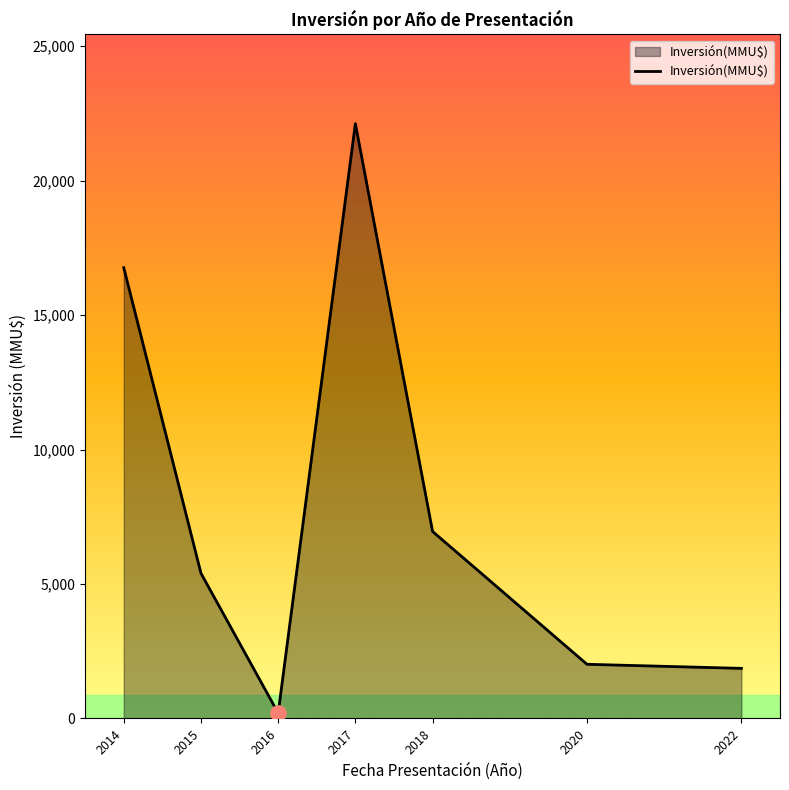

What is the change in value from 2014 to 2017?

+5356